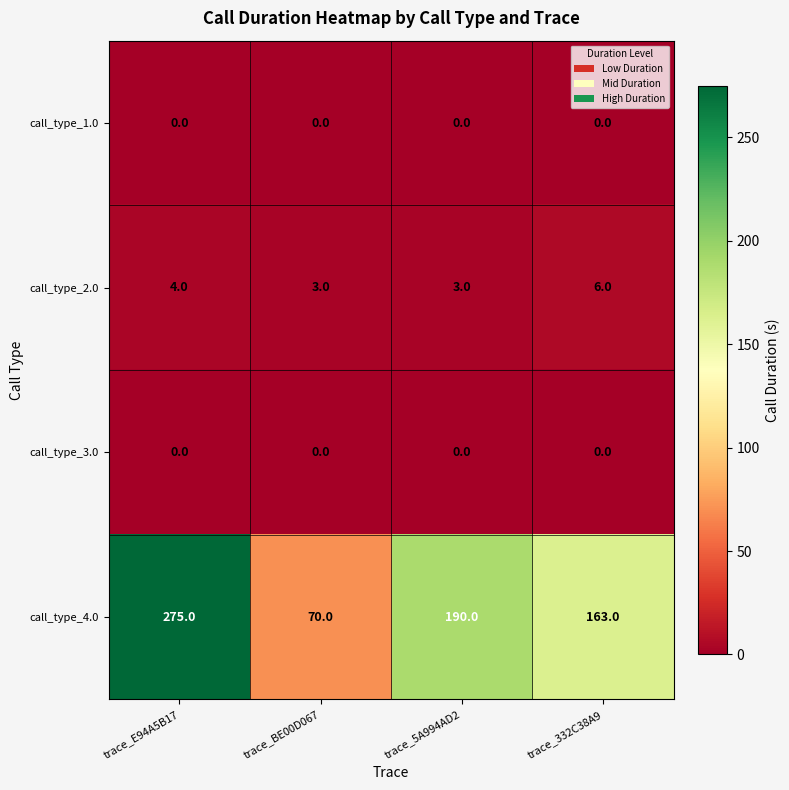

Read the call_type_2.0 value at trace_E94A5B17.

4